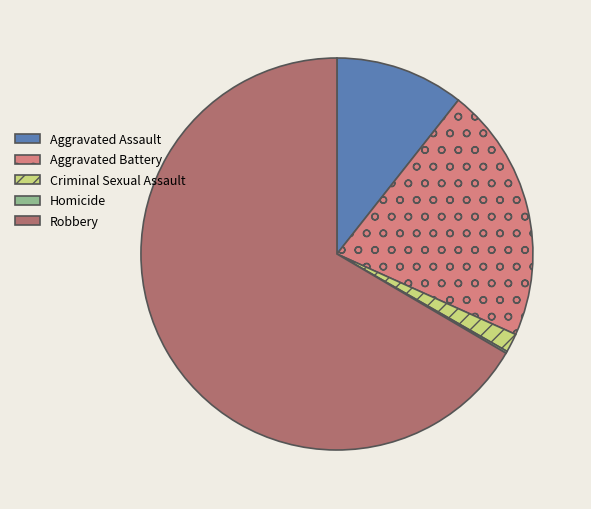

Does Criminal Sexual Assault represent more than half of the total?

No